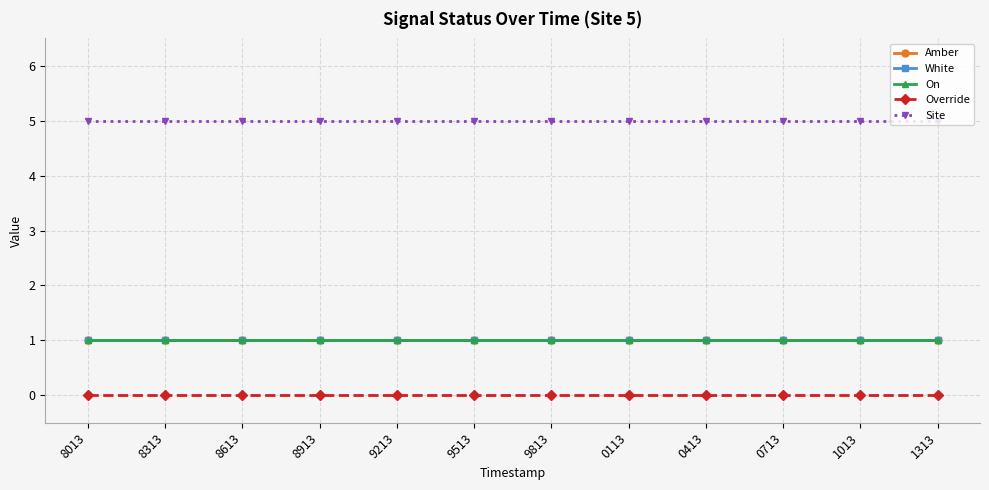

The value of Override at 0413 is 0. True or false?

True